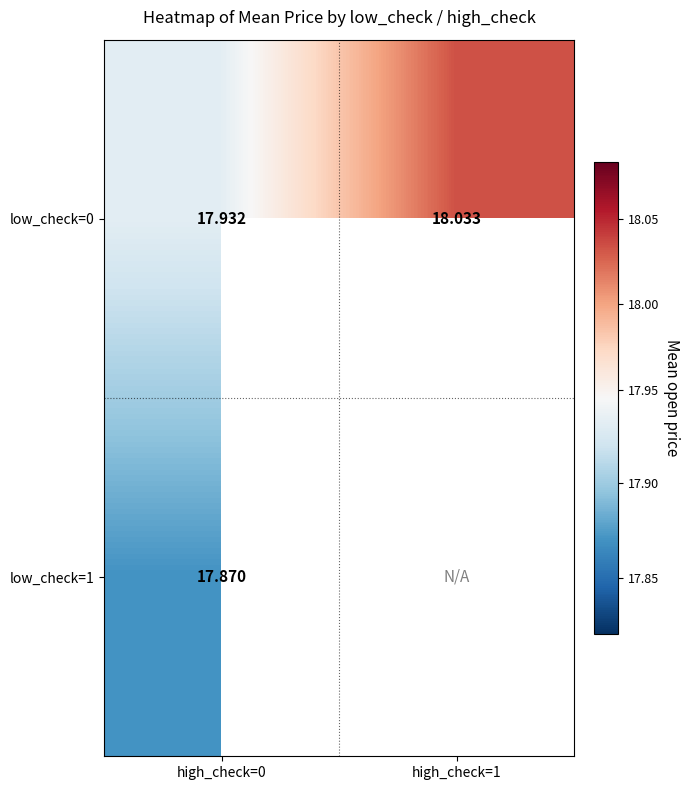

The low_check=1 series shows 11.7 at high_check=0. True or false?

False